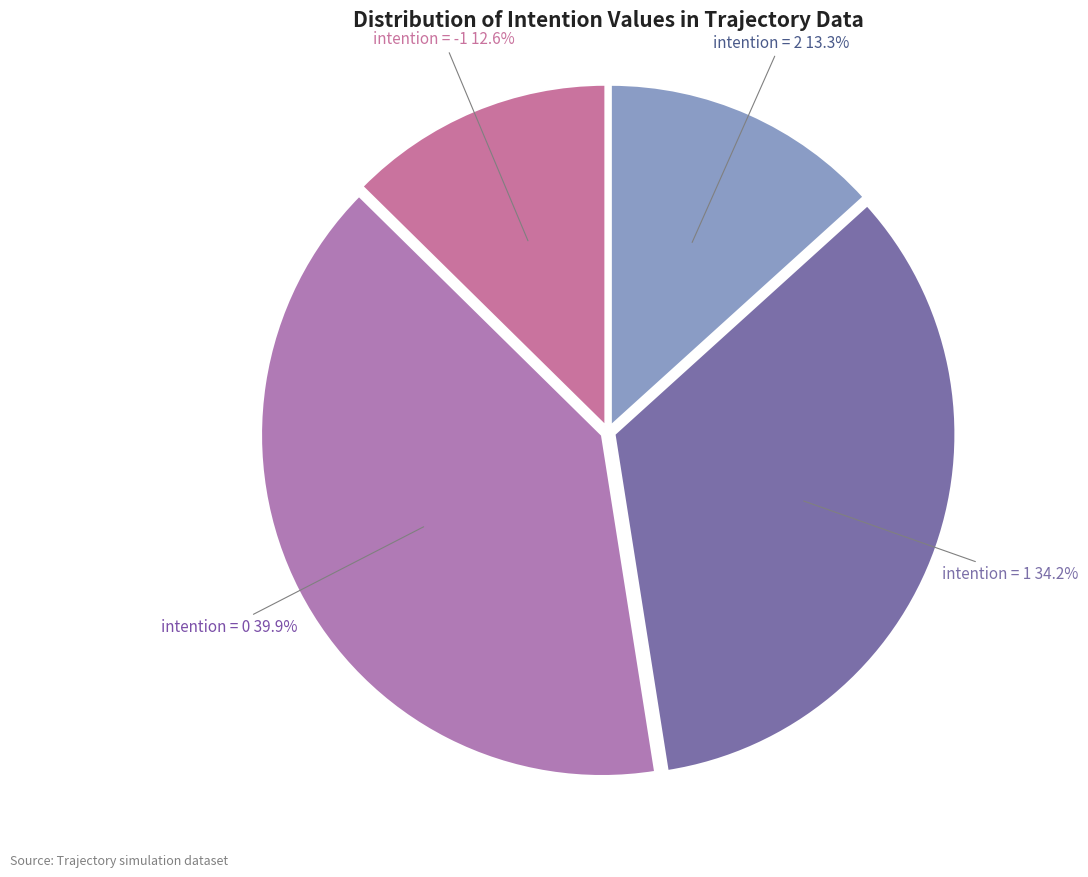

Which slice is the largest?

intention = 0